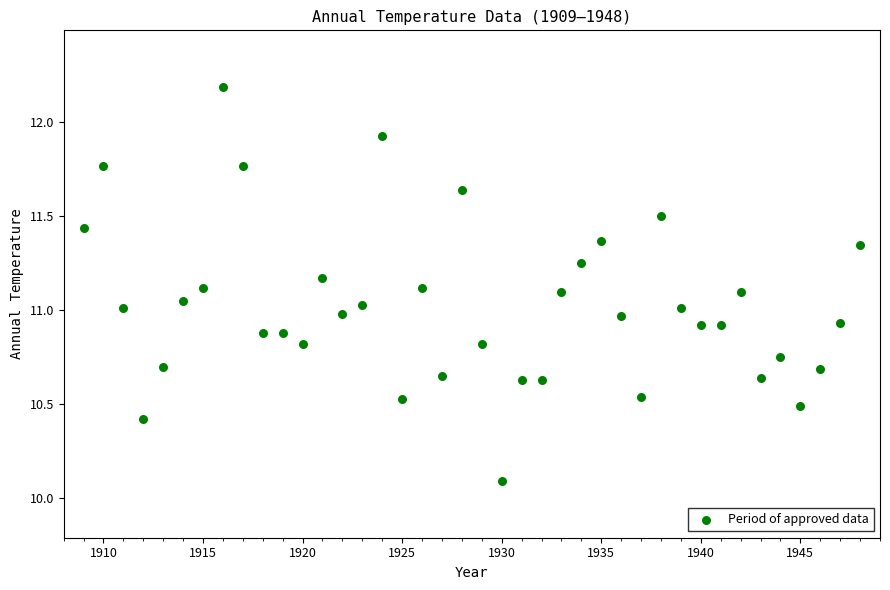

What is the range of X values (max minus min)?

39.0